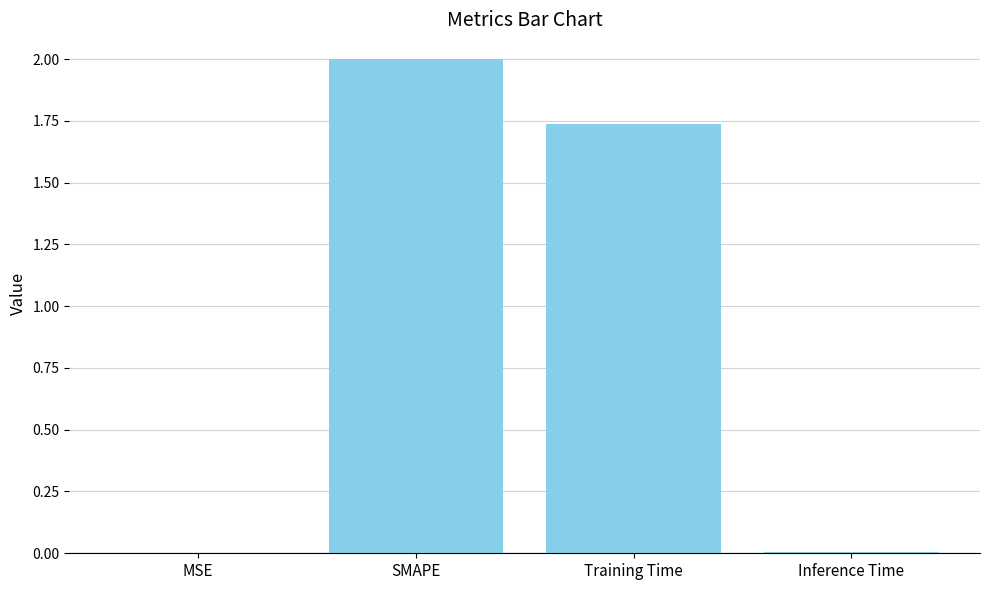

Which label corresponds to the largest value in the chart?

SMAPE